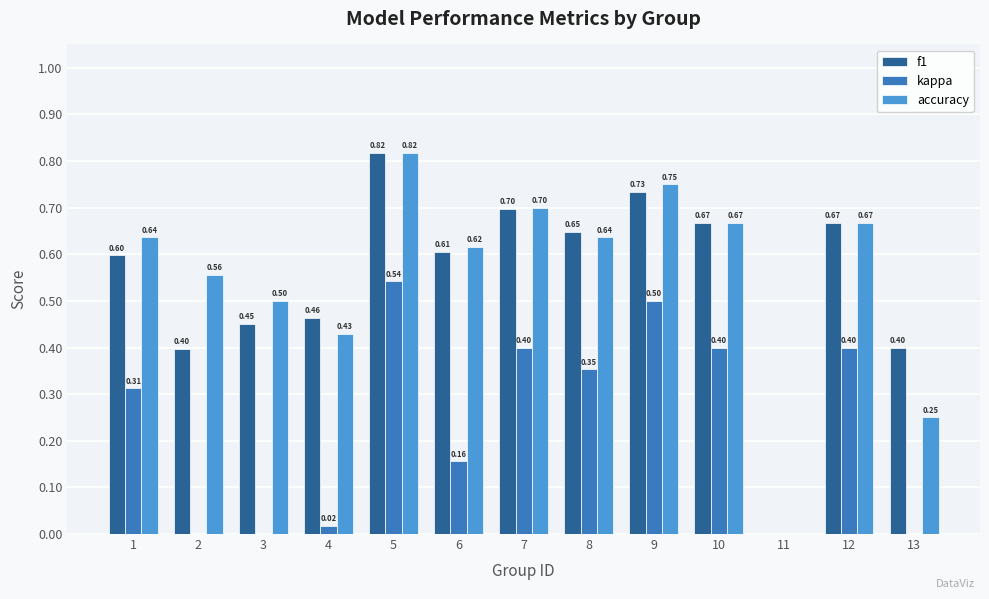

What is the sum of all accuracy values?

7.2